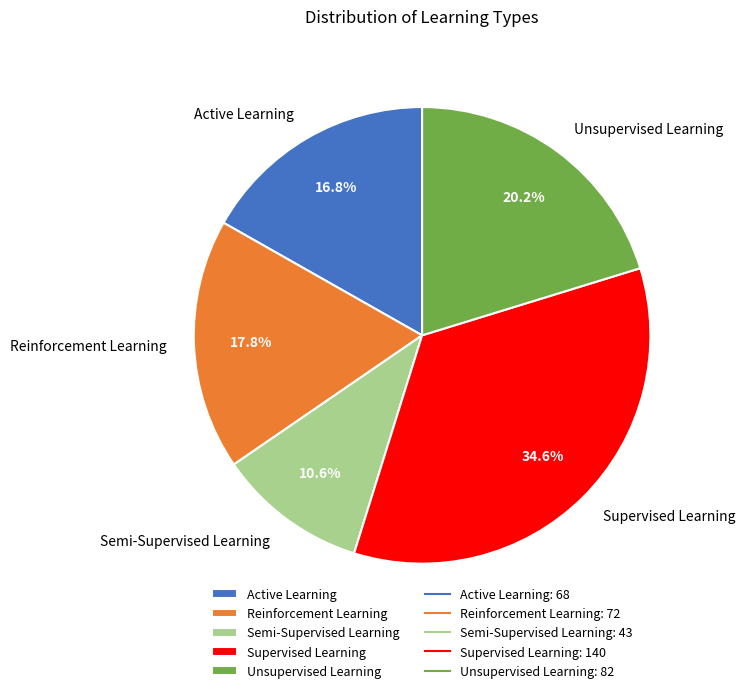

What percentage is the Supervised Learning slice, to the nearest percent?

35%